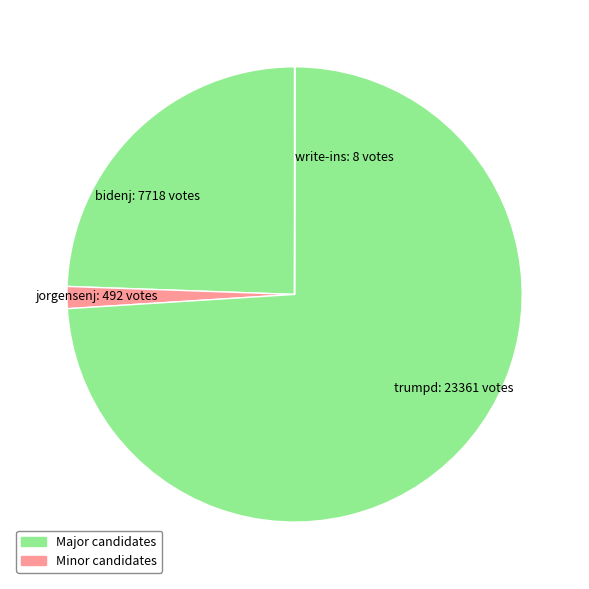

Does any single category account for the majority?

Yes